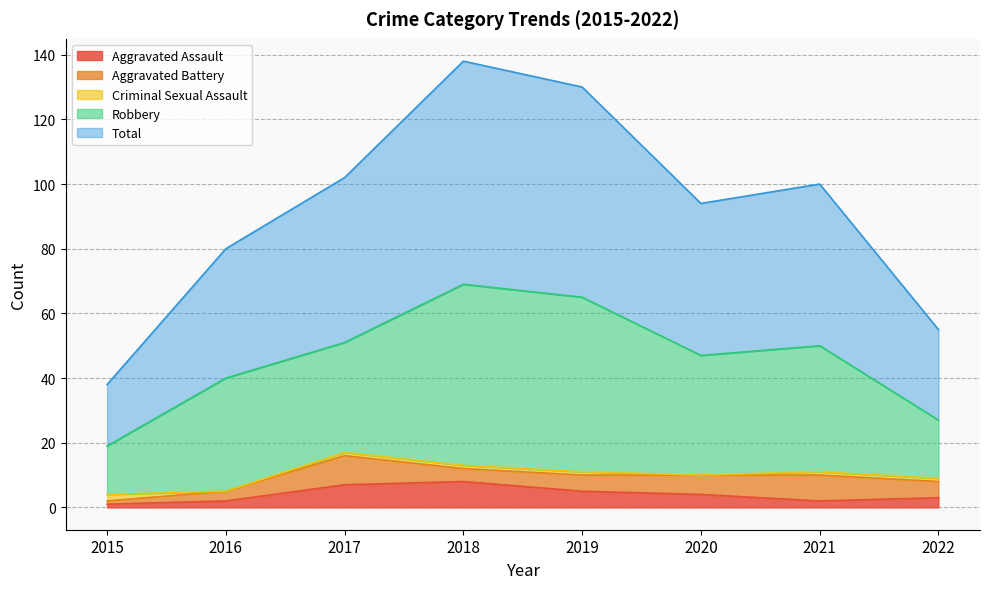

In Robbery, how many points are lower than both neighbors (excluding endpoints)?

2